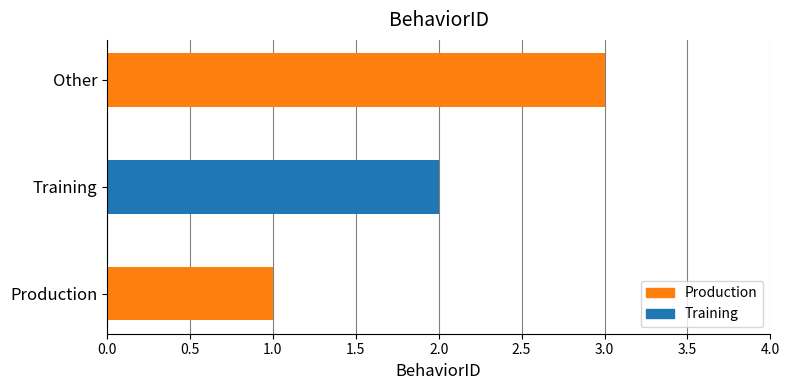

What position from the left is Other?

3